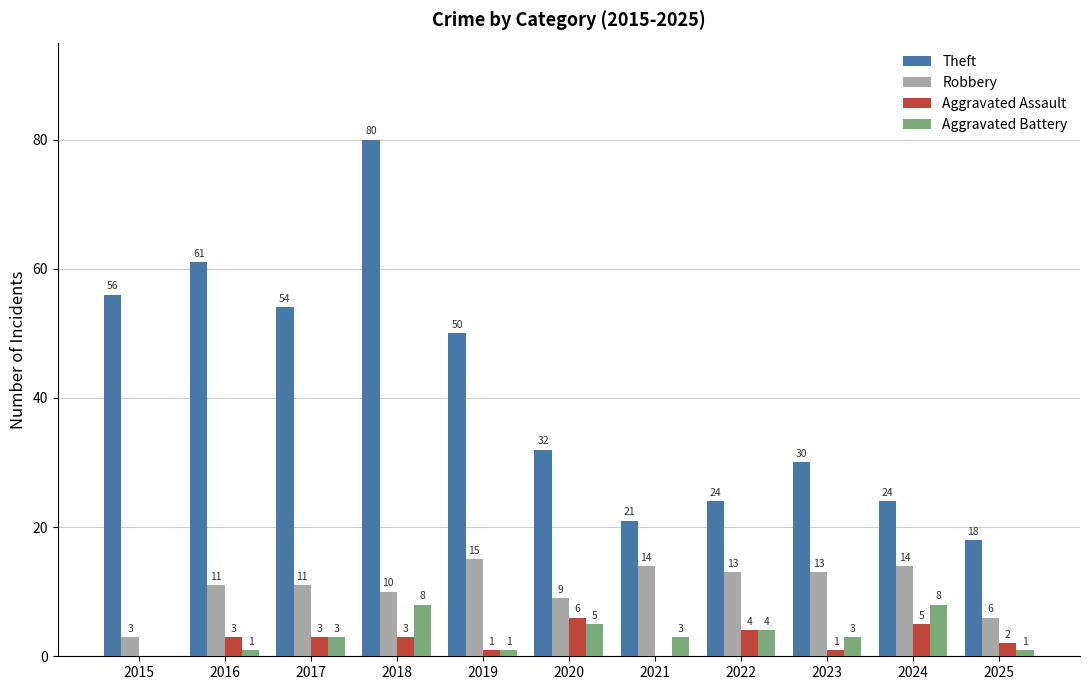

The Robbery series shows 9 at 2020. True or false?

True